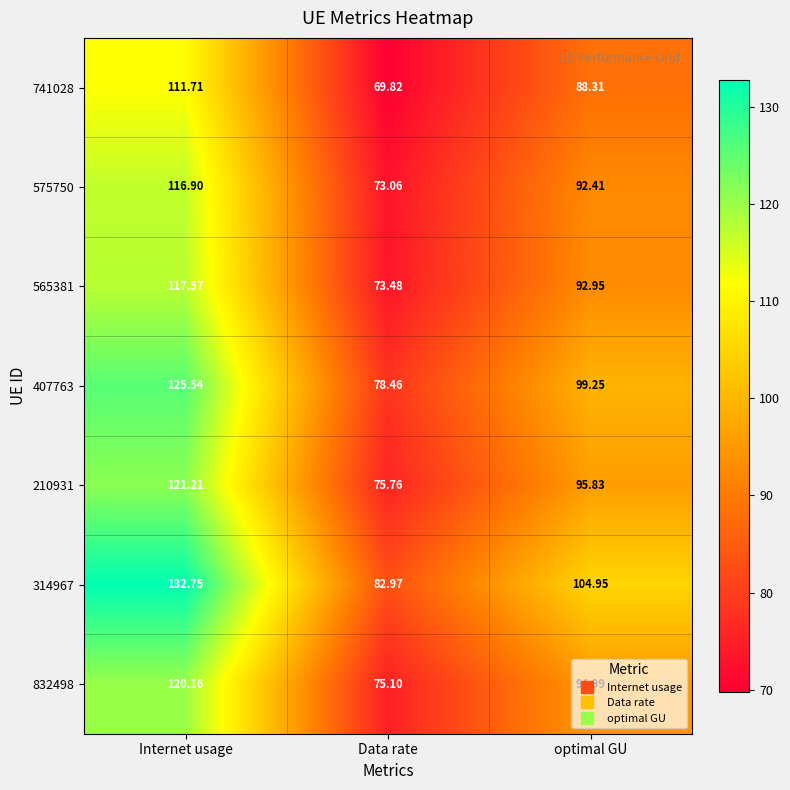

At which category is the sum across all series the highest?

Internet usage